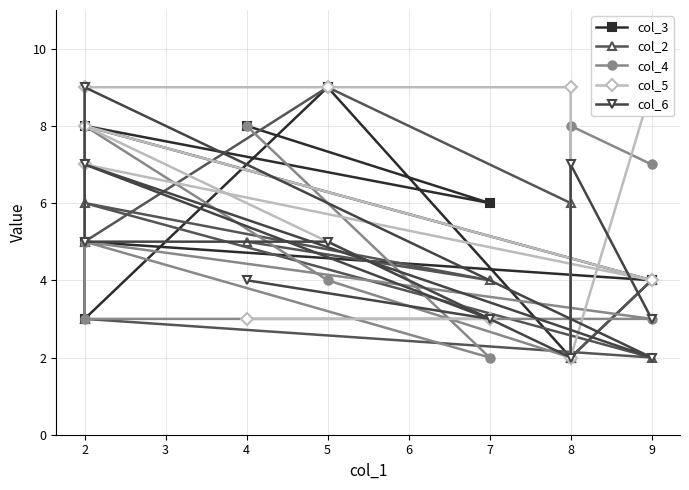

In col_6, how many points are higher than both neighbors (excluding endpoints)?

3